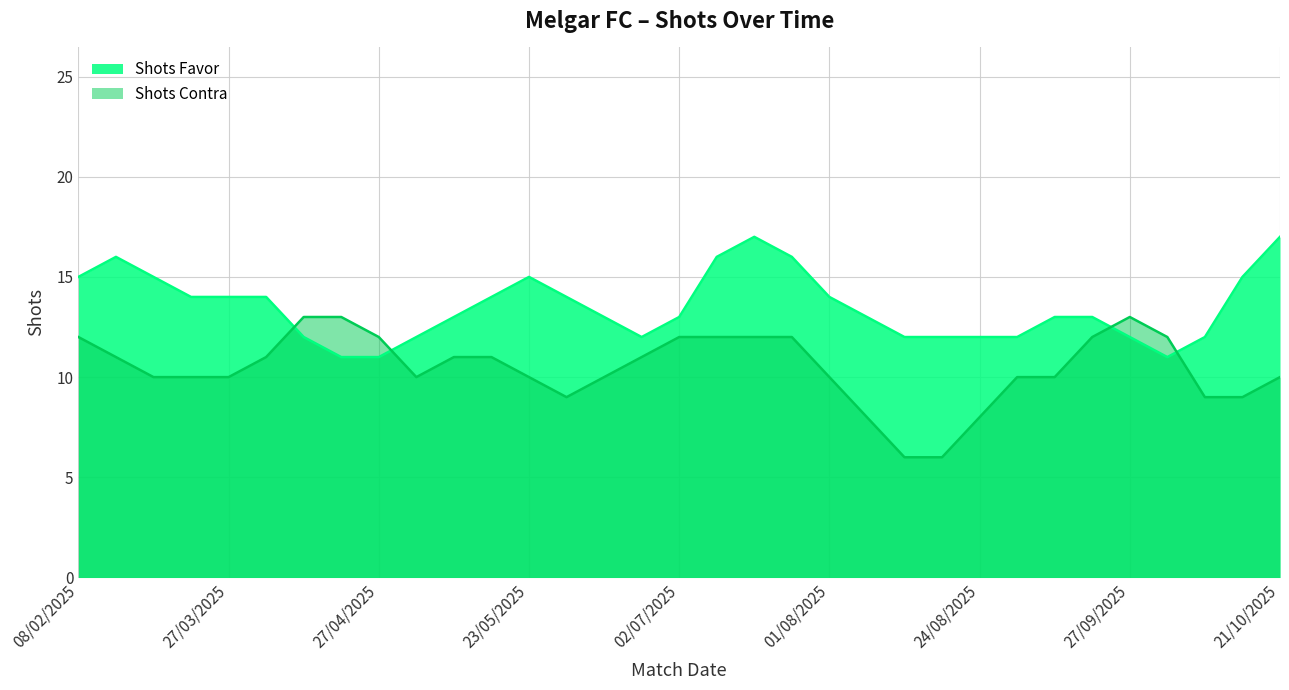

What is the label of the 6th point from the left?

05/04/2025